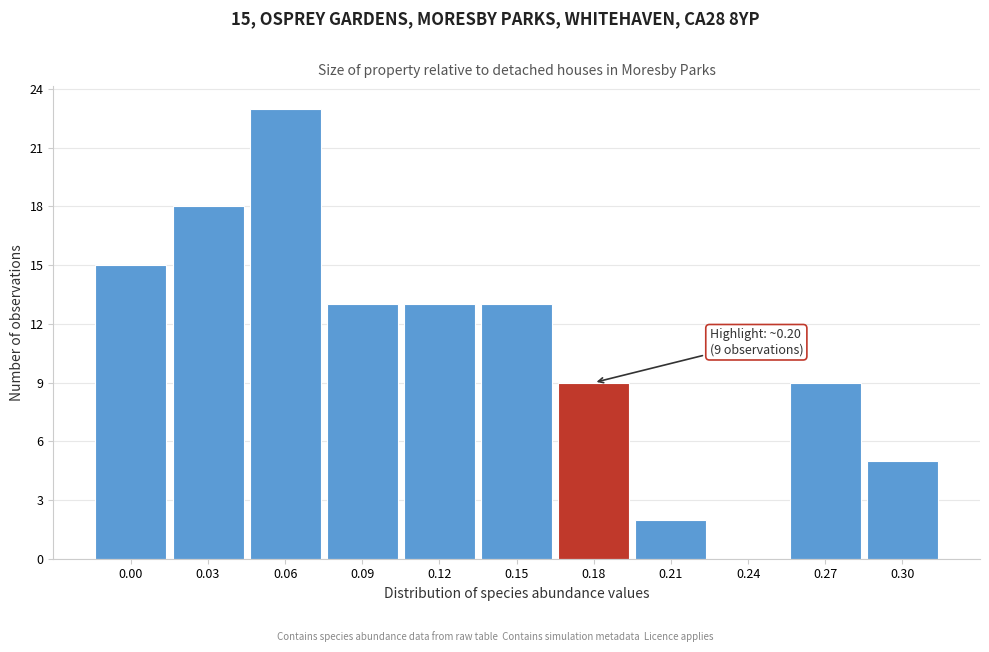

Reading left to right, list all the values displayed in this chart.

0.00=15	0.03=18	0.06=23	0.09=13	0.12=13	0.15=13	0.18=9	0.21=2	0.24=0	0.27=9	0.30=5